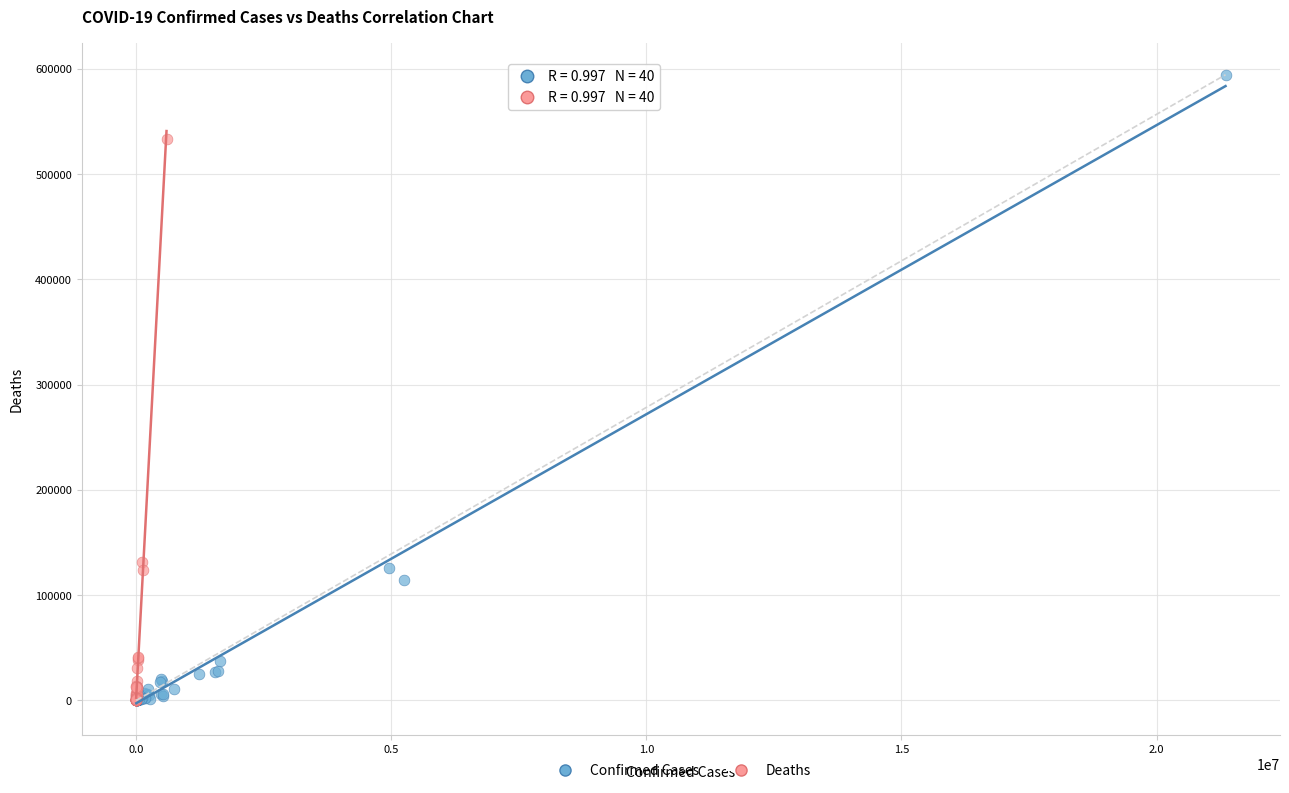

Which series contains the highest Y value?

Confirmed Cases